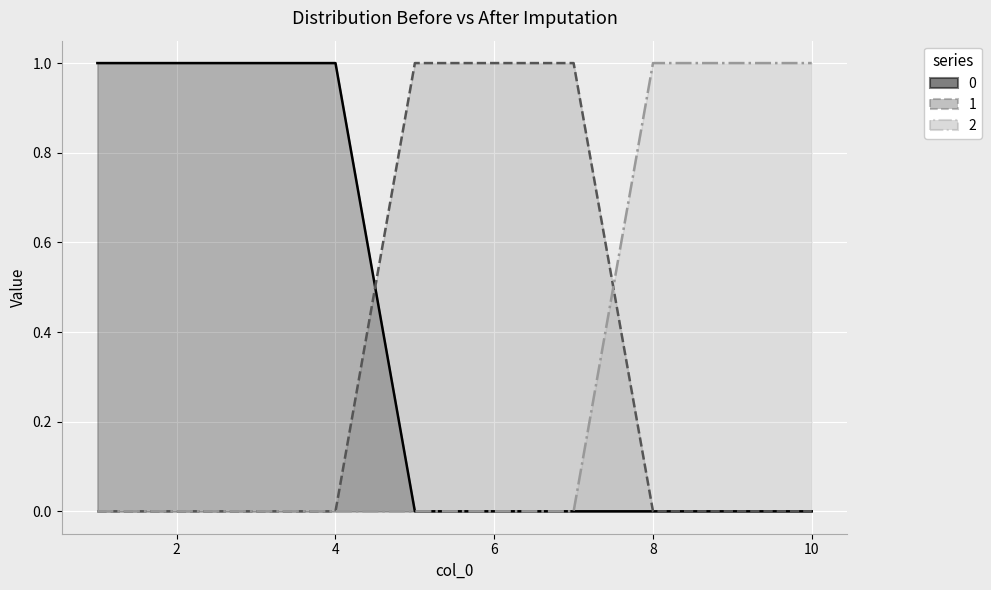

Which series changed the most between 7 and 8?

1